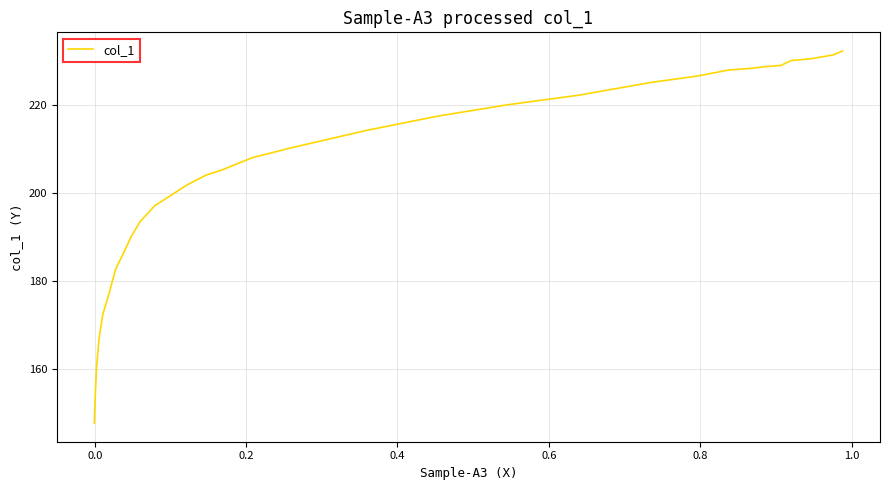

What is the difference between the maximum and minimum values?

84.4